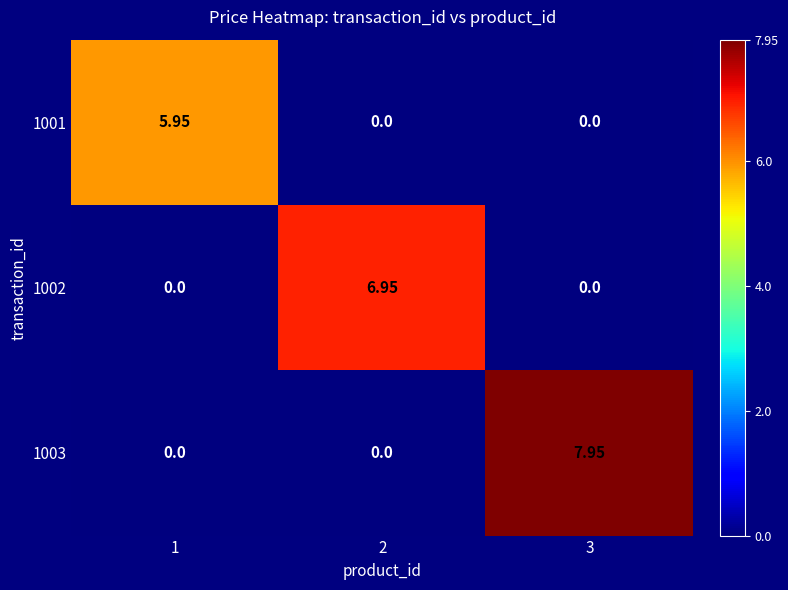

Is the value of 1002 at 1 greater than the value of 1001 at 1?

No